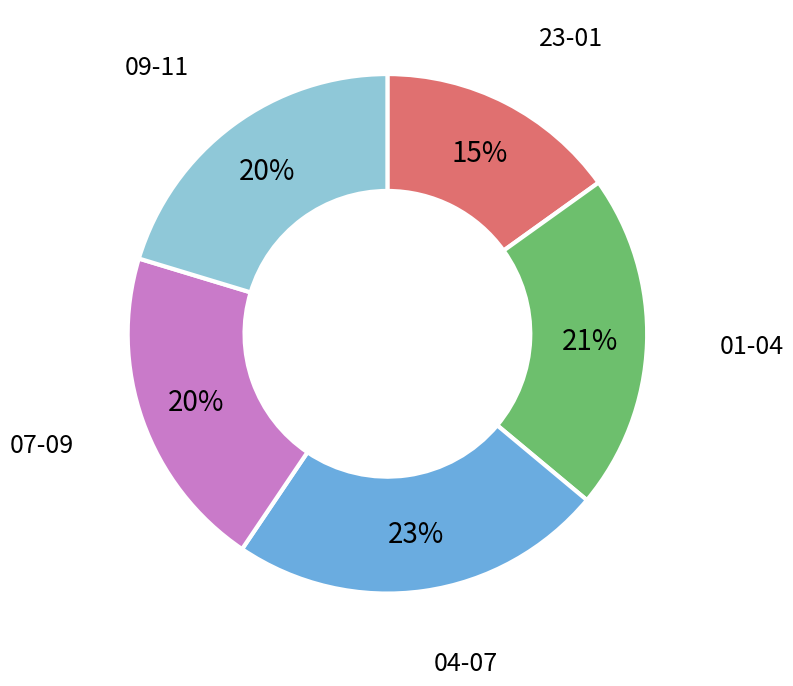

Is there any slice that represents more than half of the pie?

No